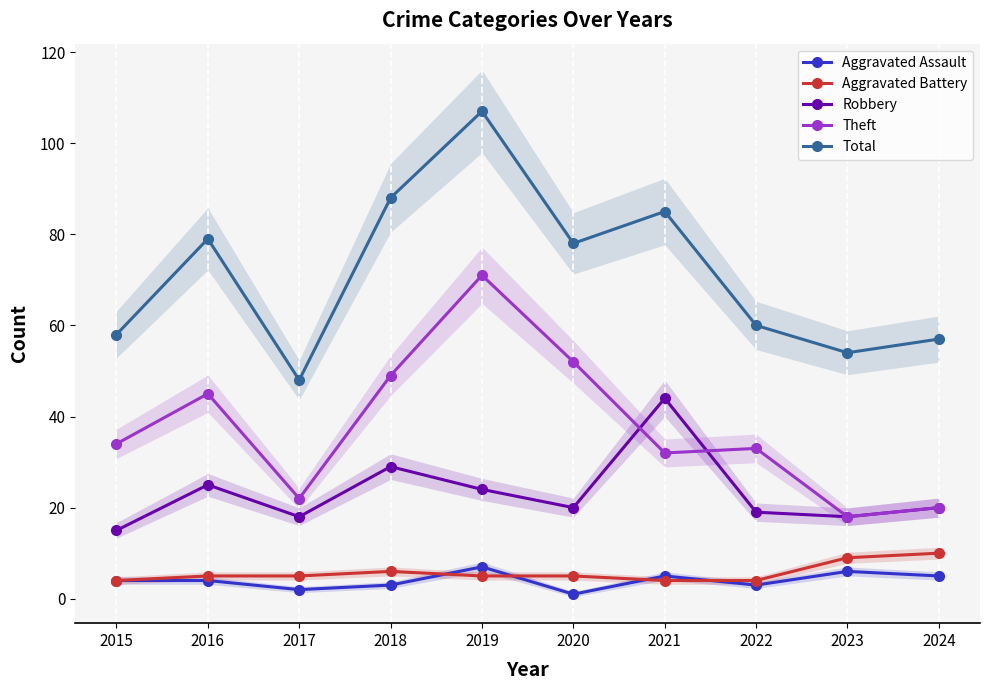

What is the difference between the Aggravated Assault values at 2017 and 2016?

2